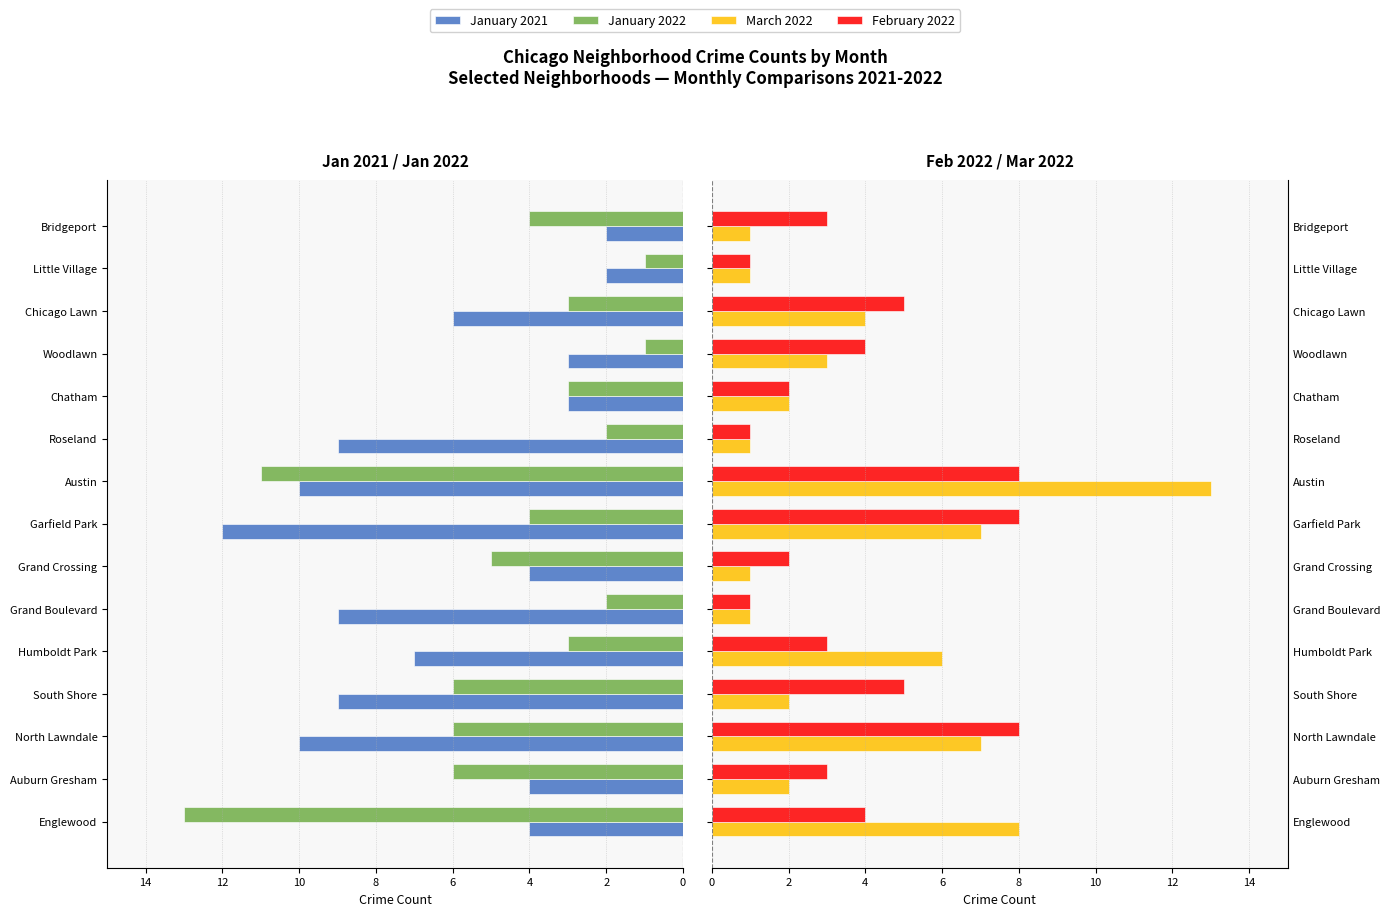

Between Englewood and Humboldt Park, which series saw the biggest shift?

January 2022